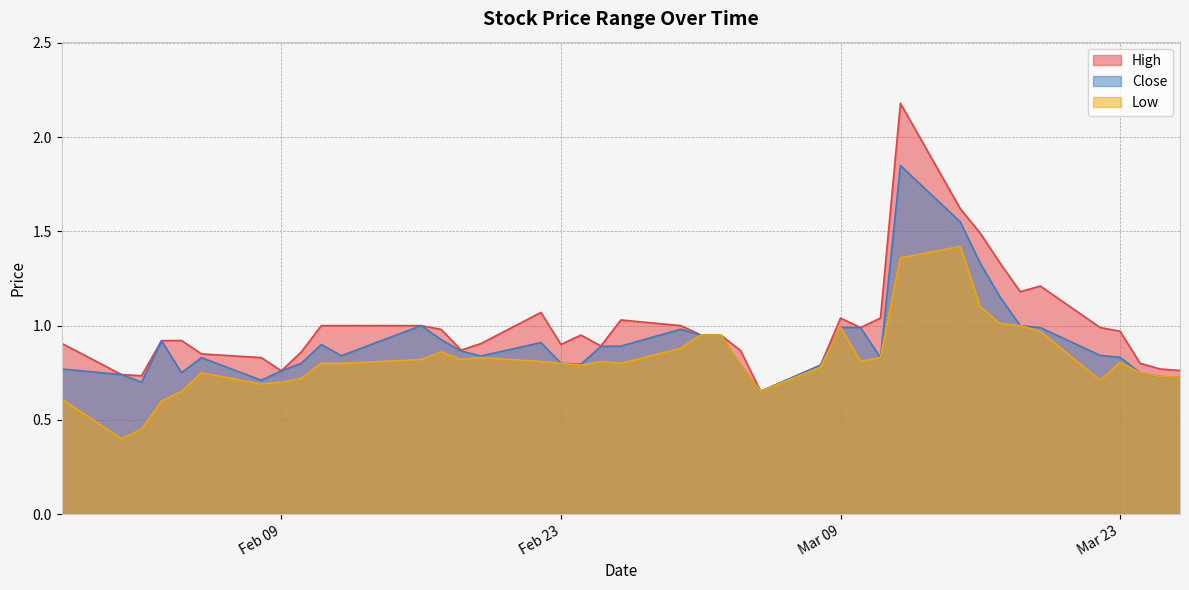

True or false: Close and Low intersect in this chart.

False